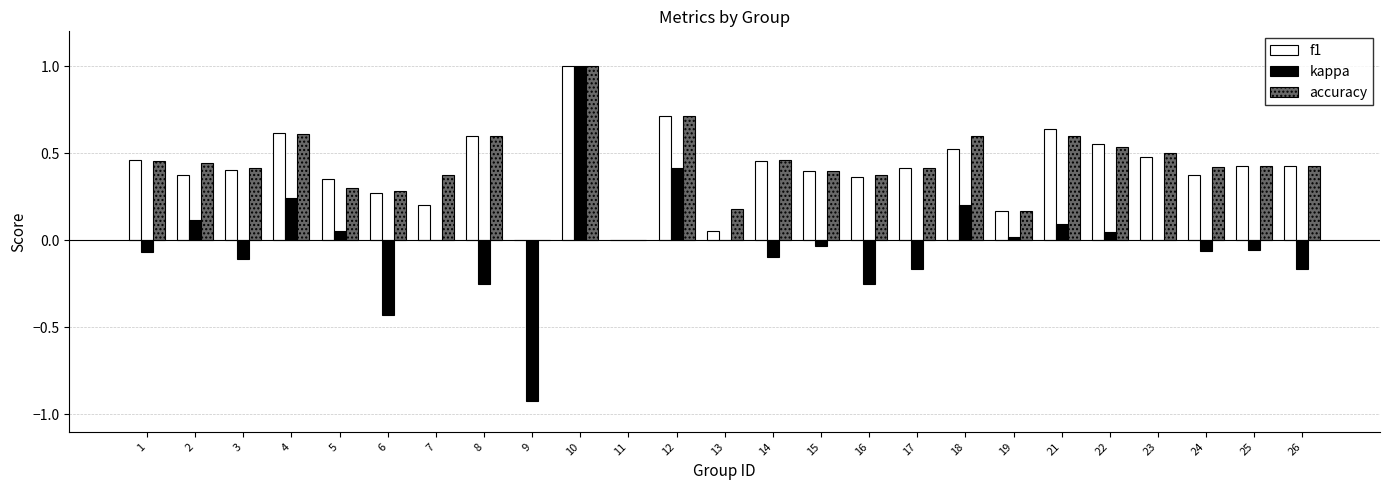

Count the number of categories in the chart.

25